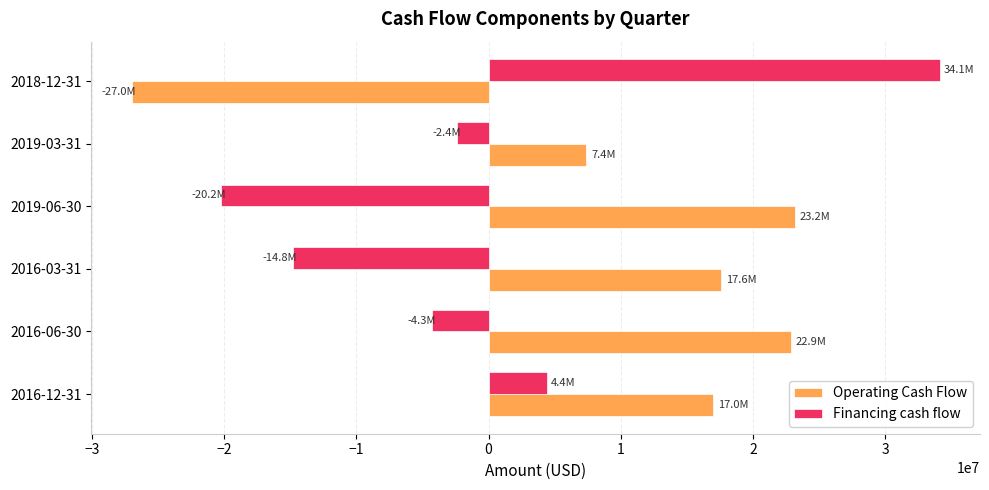

At which category is the sum across all series the highest?

2016-12-31